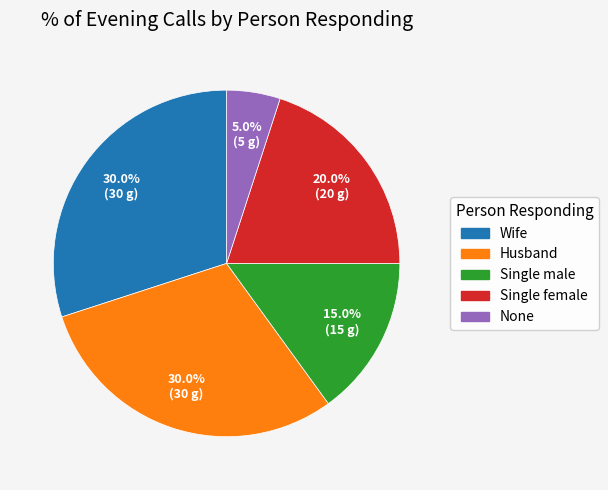

What percentage is the Husband slice, to the nearest percent?

30%